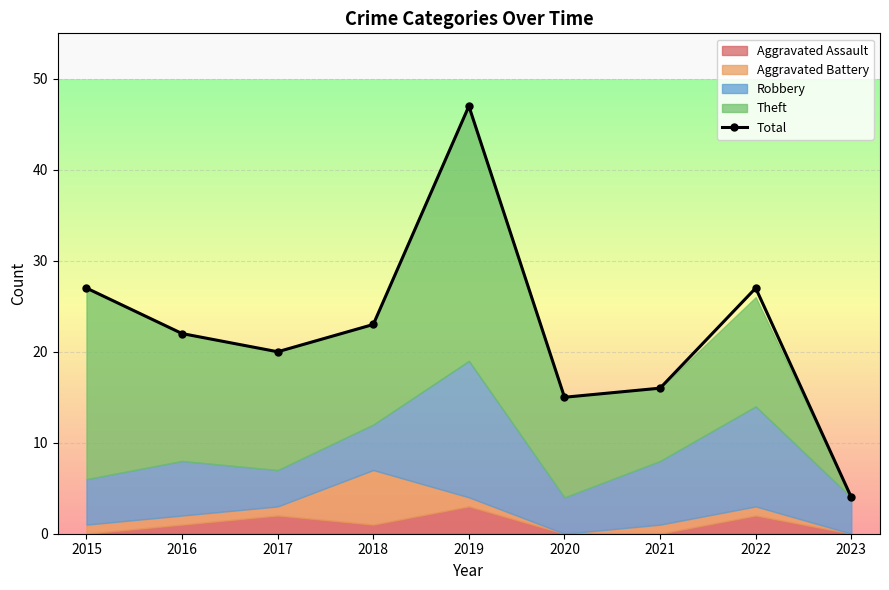

The value at 2015 is 27. True or false?

True